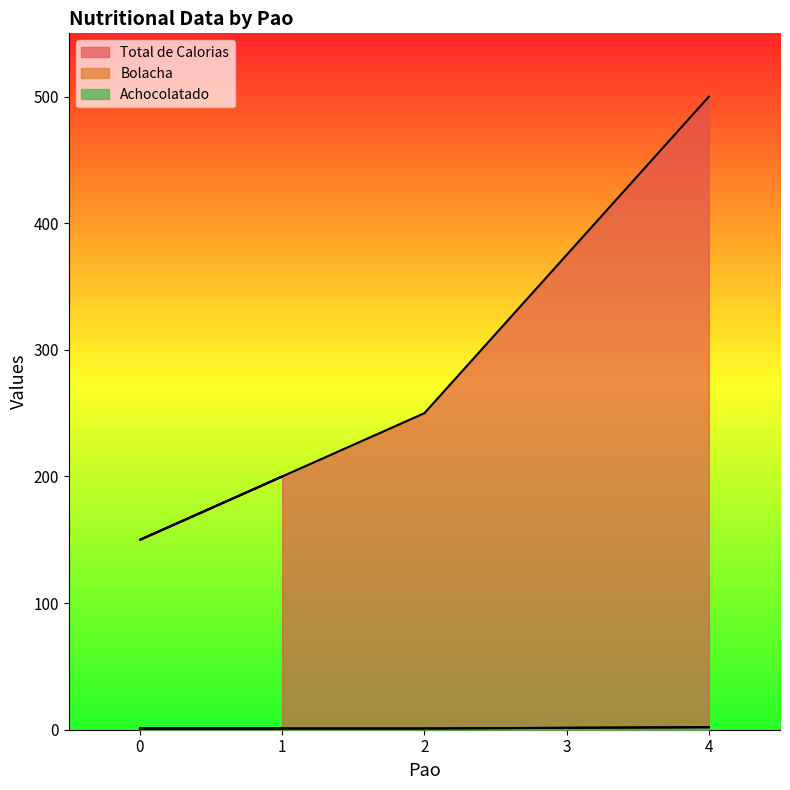

Does the chart display data point markers on the line(s)?

No